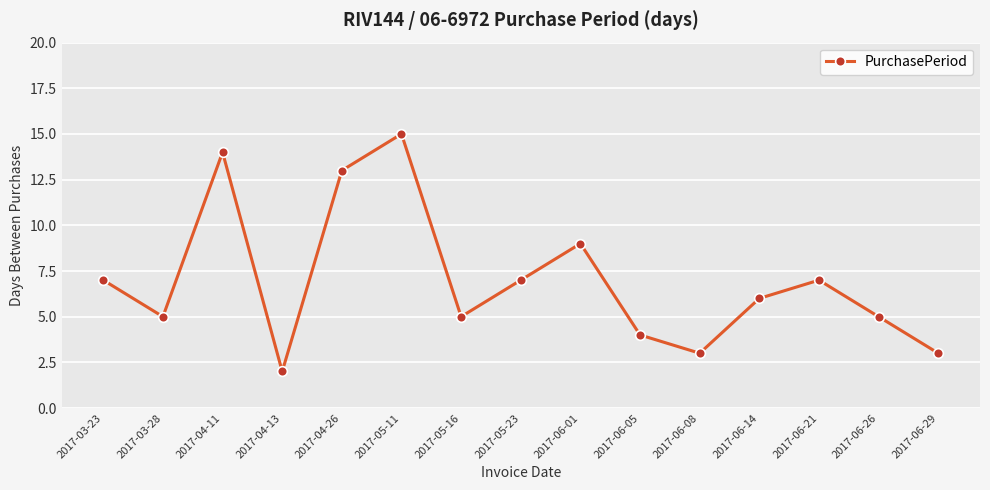

Which label corresponds to the largest value in the chart?

2017-05-11